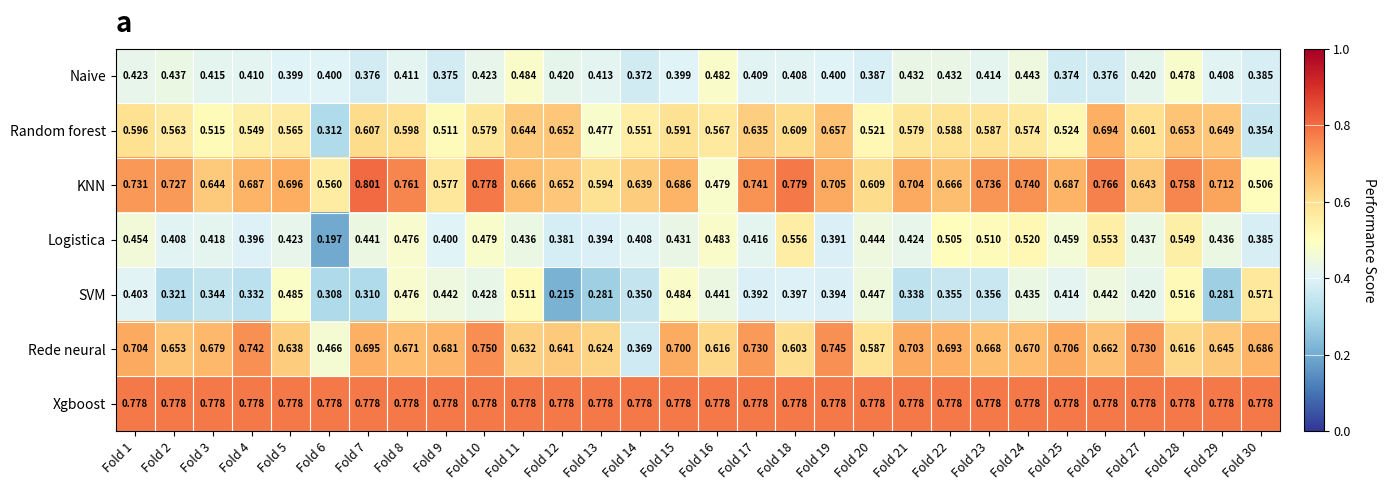

Is the value of Logistica at Fold 14 greater than the value of SVM at Fold 30?

No